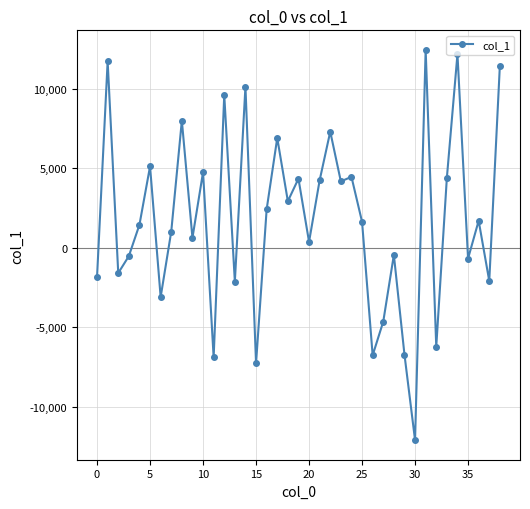

What is the difference between the maximum and minimum values?

24539.3